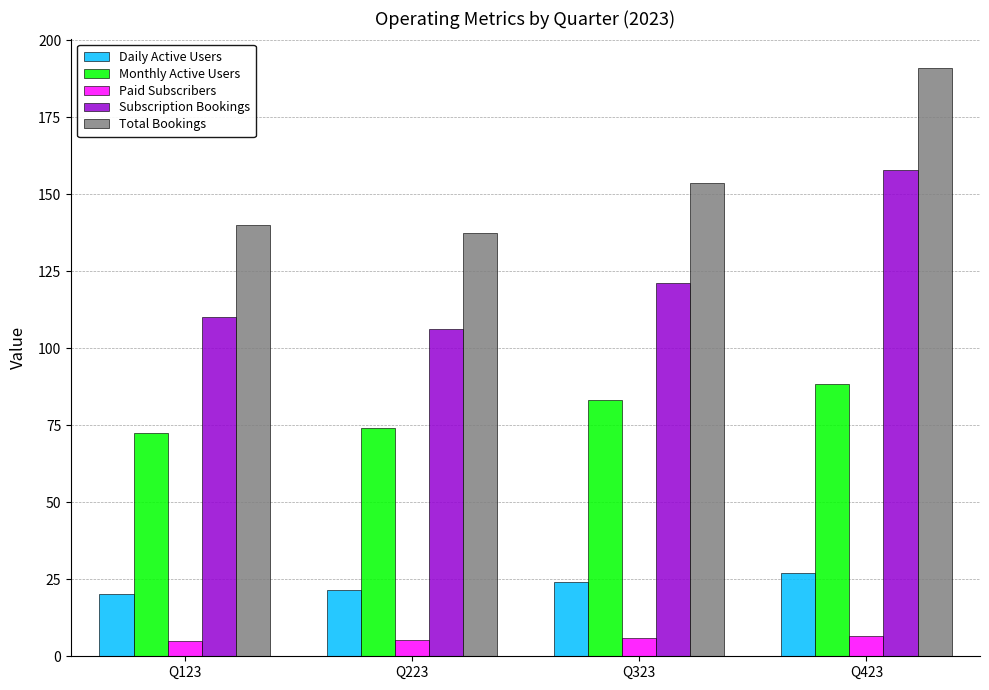

What is the maximum value for Daily Active Users?

26.9